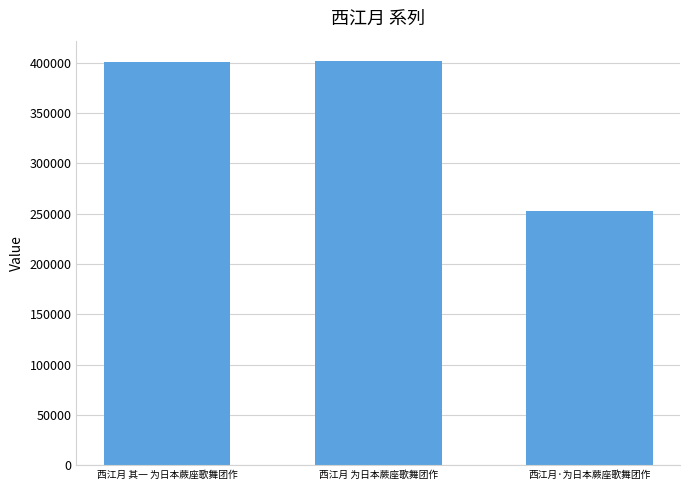

What value does the data have at 西江月 为日本蕨座歌舞团作, to the nearest 10?

401820